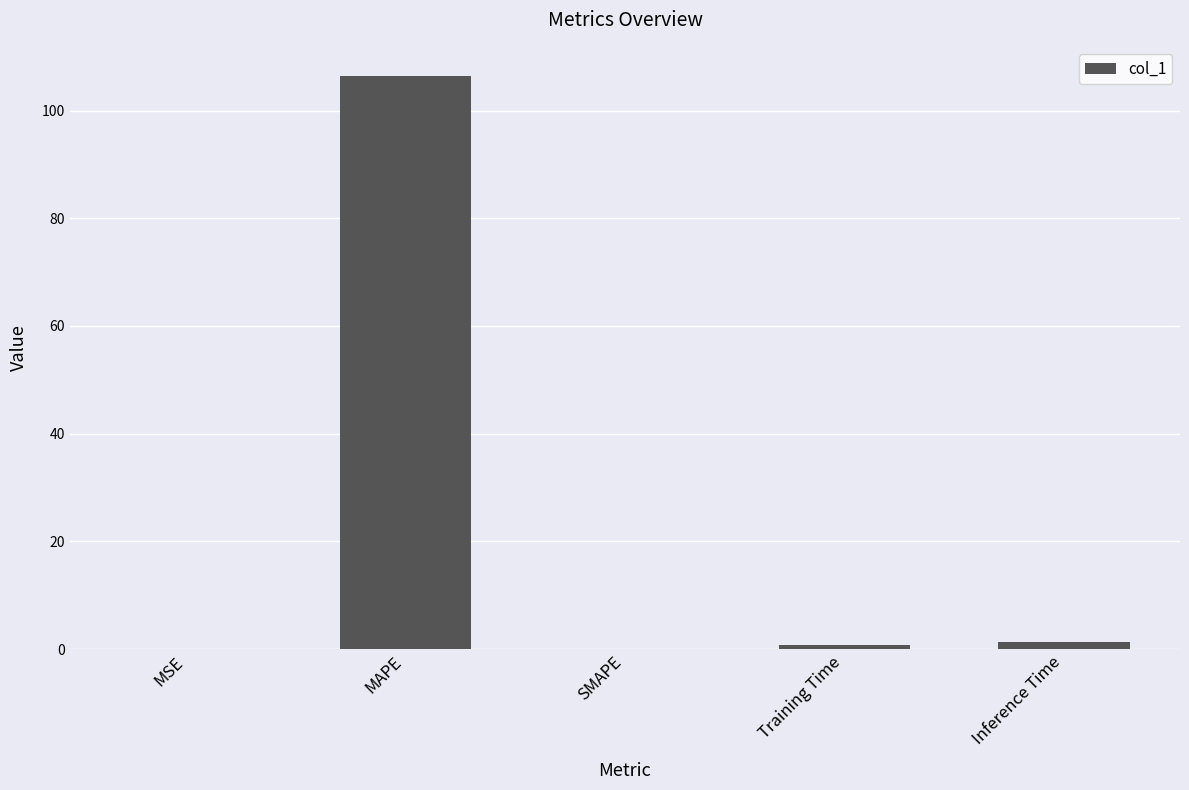

Between SMAPE and MAPE, which is larger?

MAPE